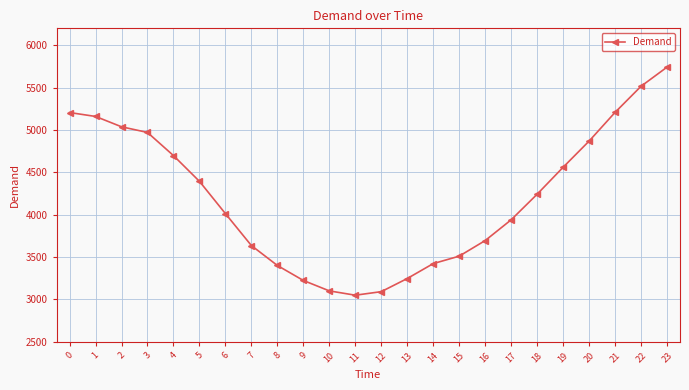

Which has a higher value, 6 or 3?

3